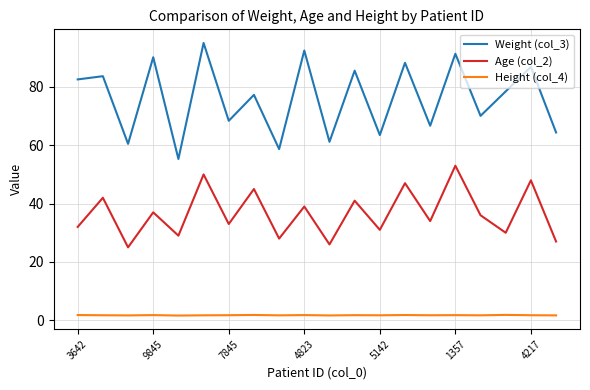

Which series has the largest total across all categories?

Weight (col_3)